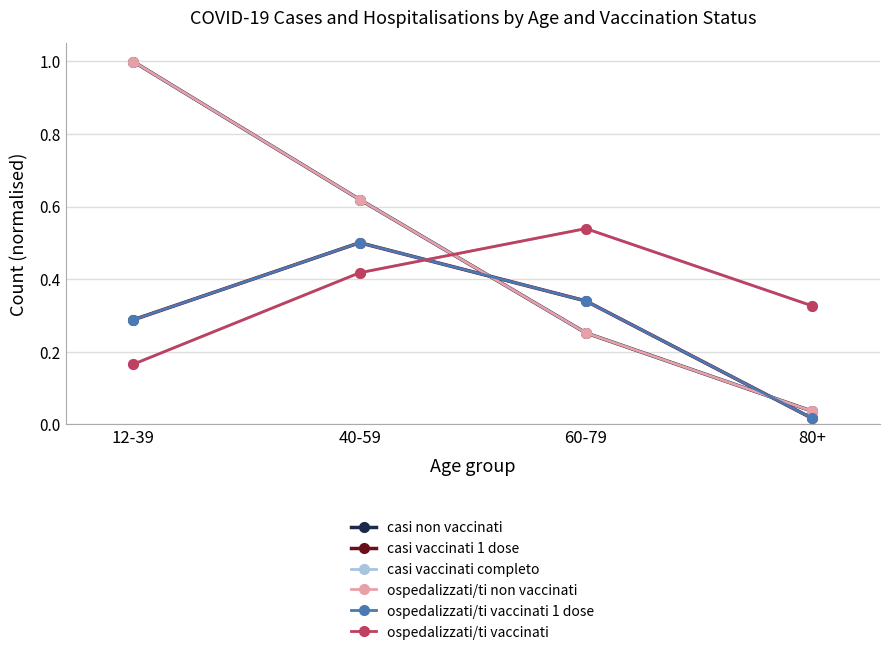

The casi vaccinati completo series shows 0.4 at 80+. True or false?

False